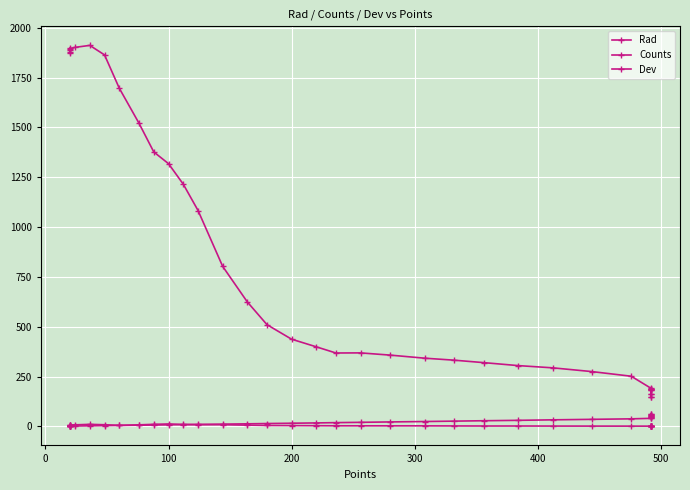

Where is the first local maximum for Counts?

500